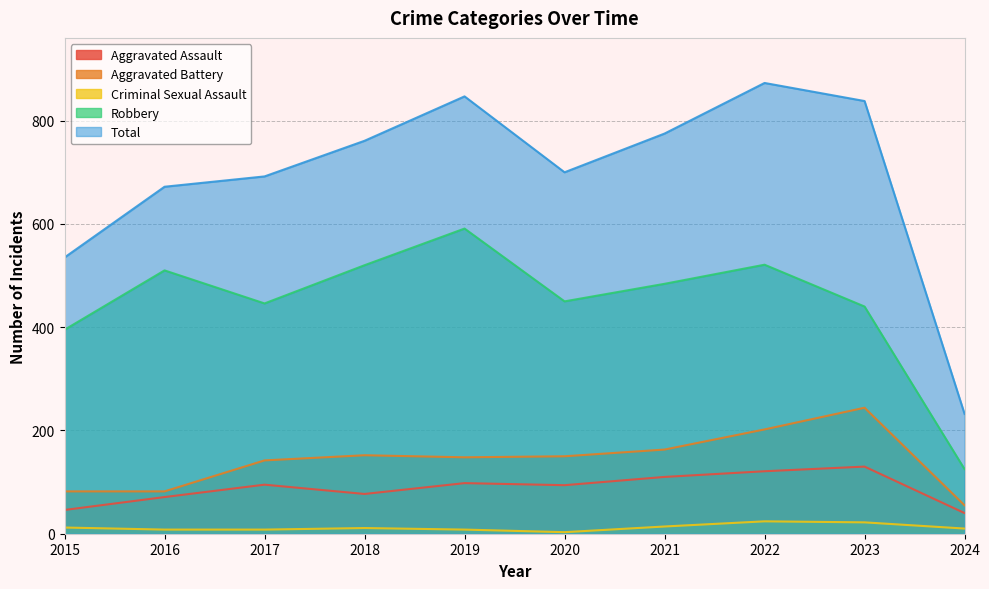

What is the difference between the maximum and minimum values in the Aggravated Assault series?

90